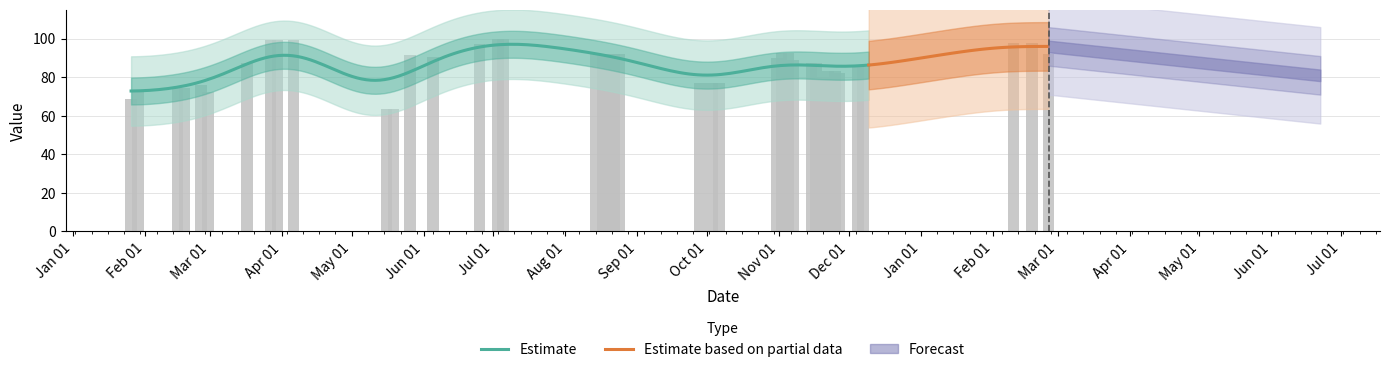

How many data points does each series have?

40